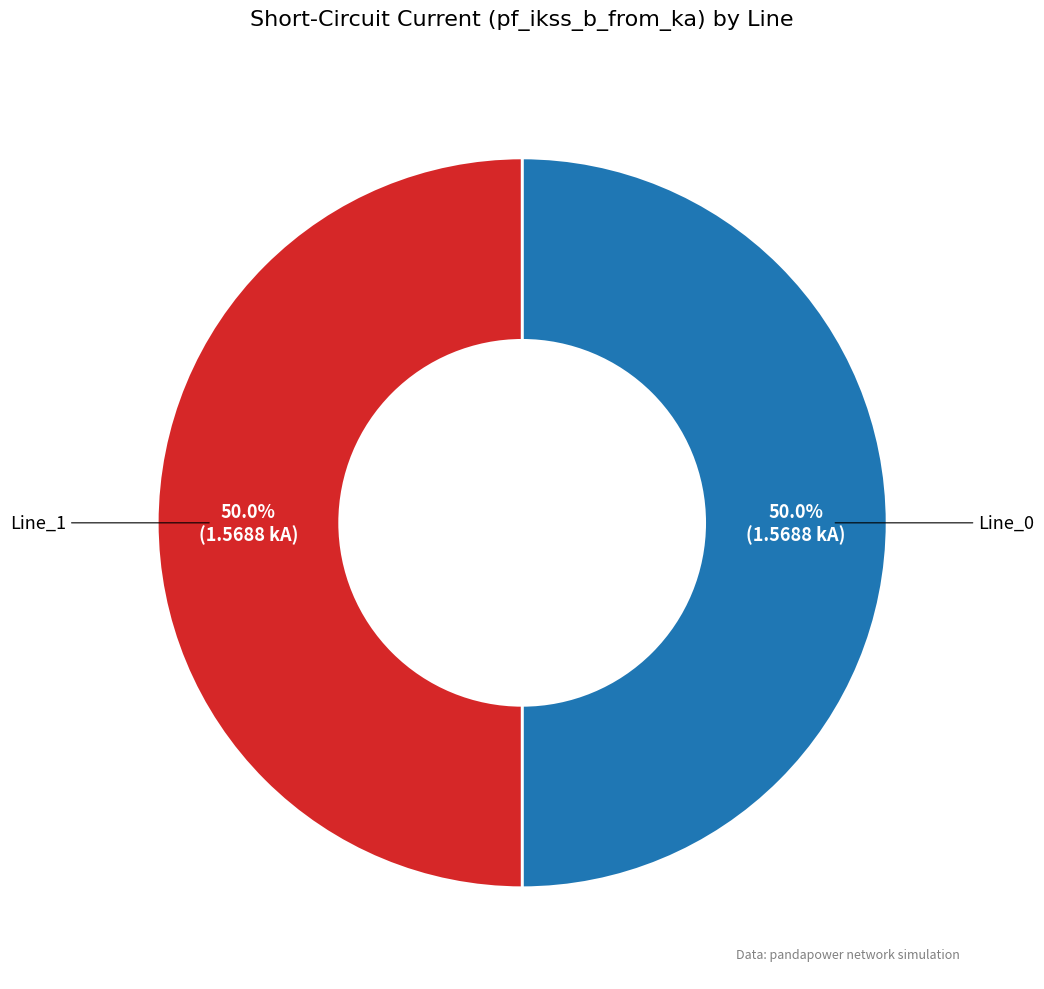

The Line_1 slice represents 50% of the pie. True or false?

True